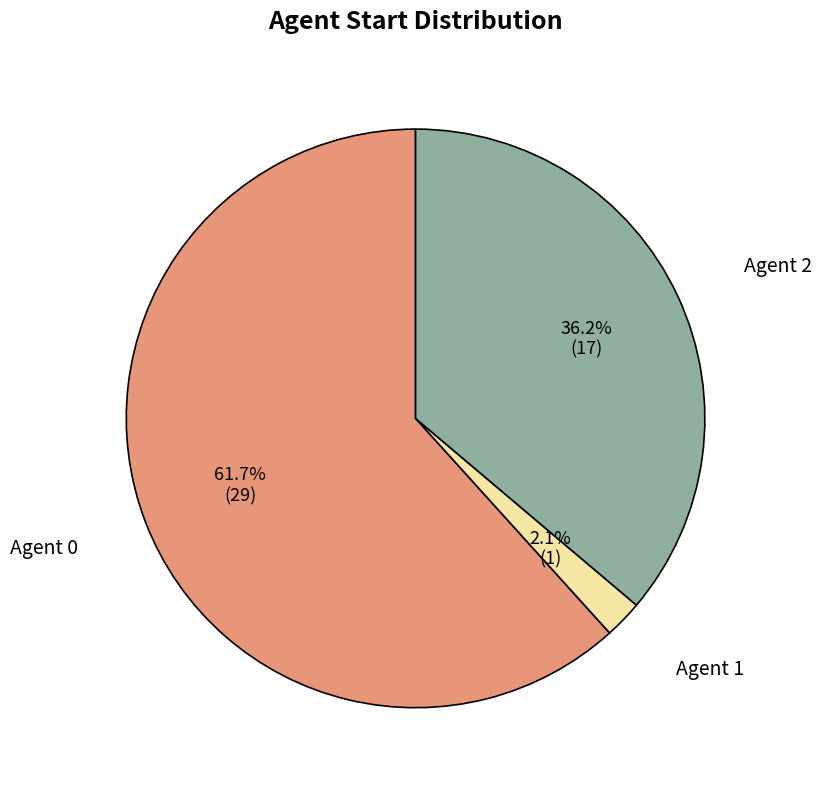

Count the number of slices in the pie.

3